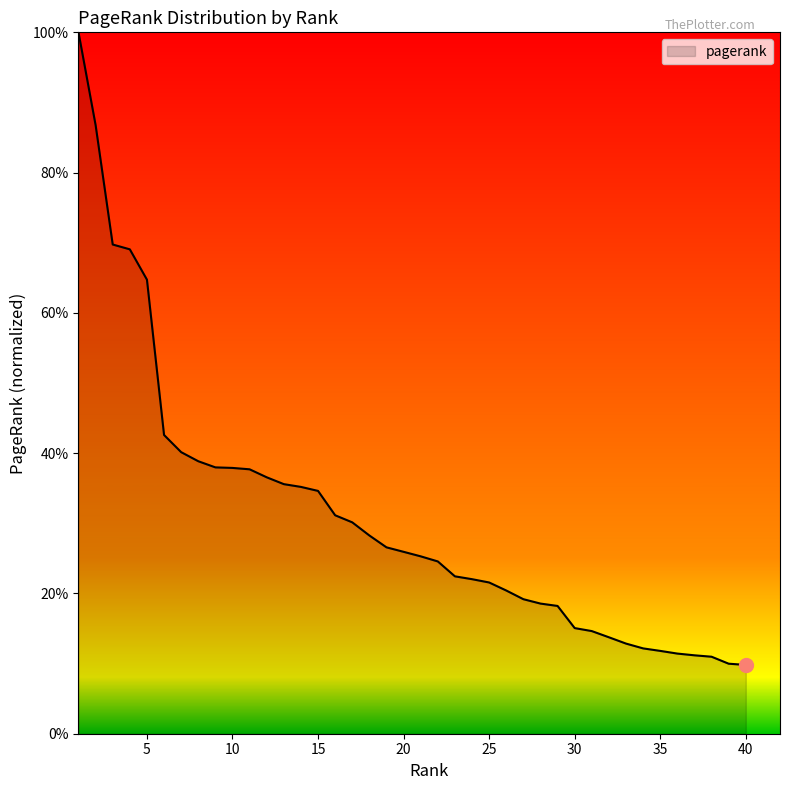

Count the values in the range 0 to 1.

40